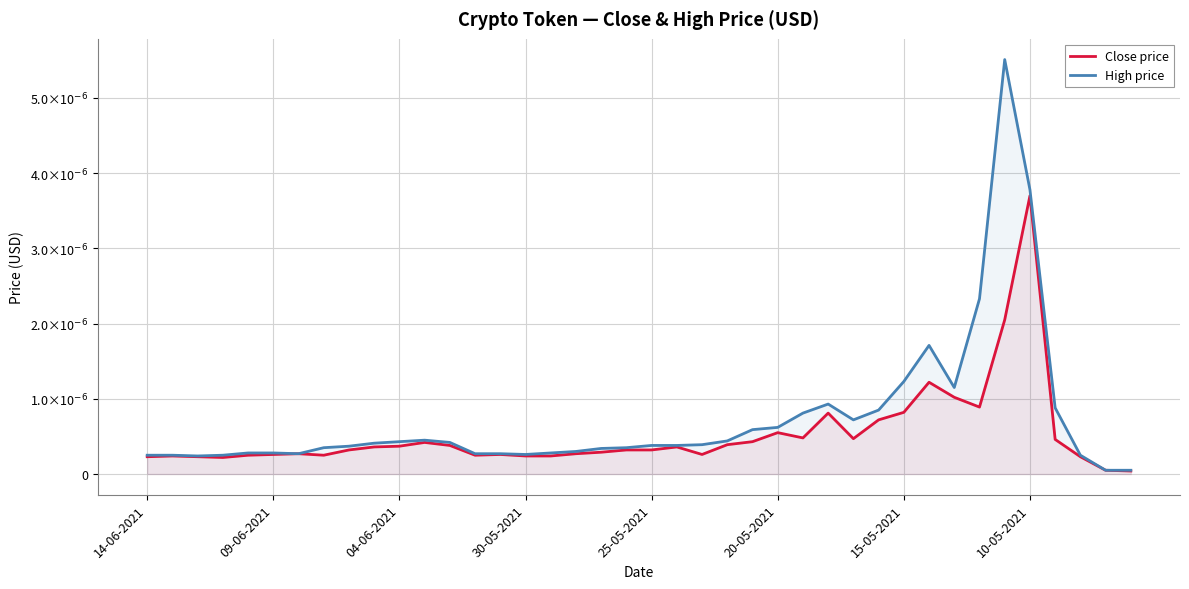

What are all the series names shown in the legend?

Close price, High price